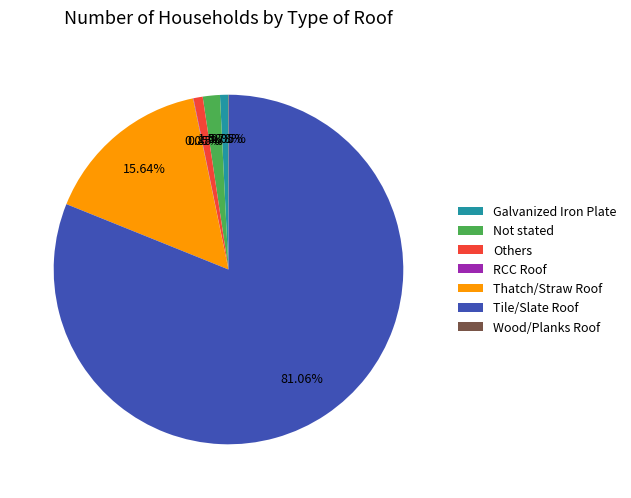

What is the majority slice?

Tile/Slate Roof